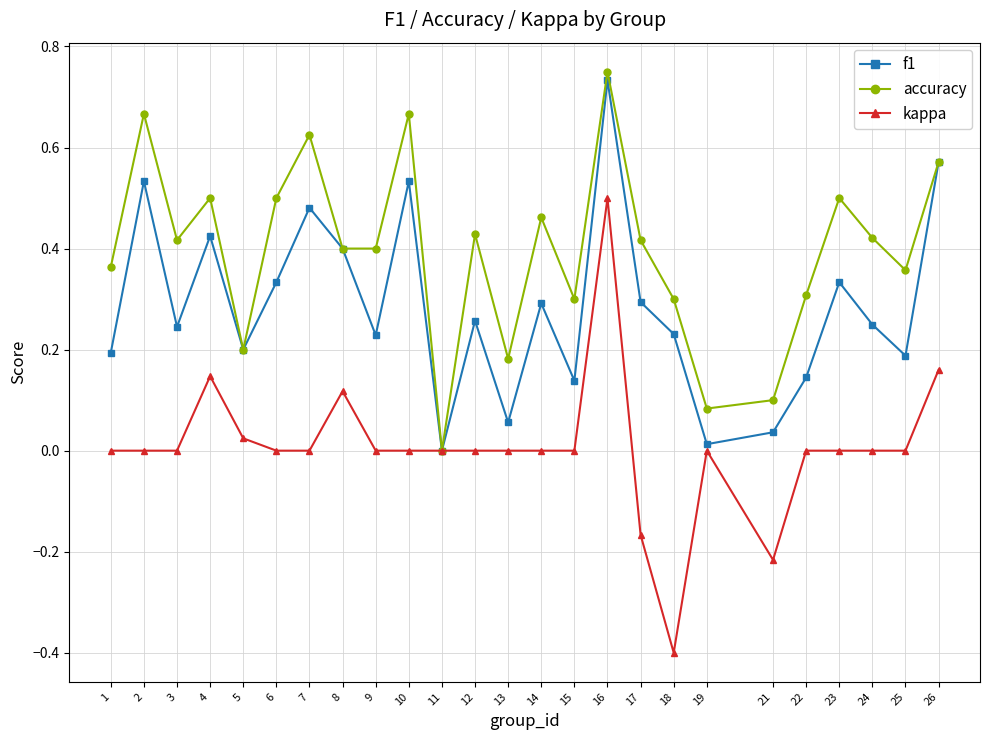

Rank the series by their average value, from lowest to highest.

kappa, f1, accuracy